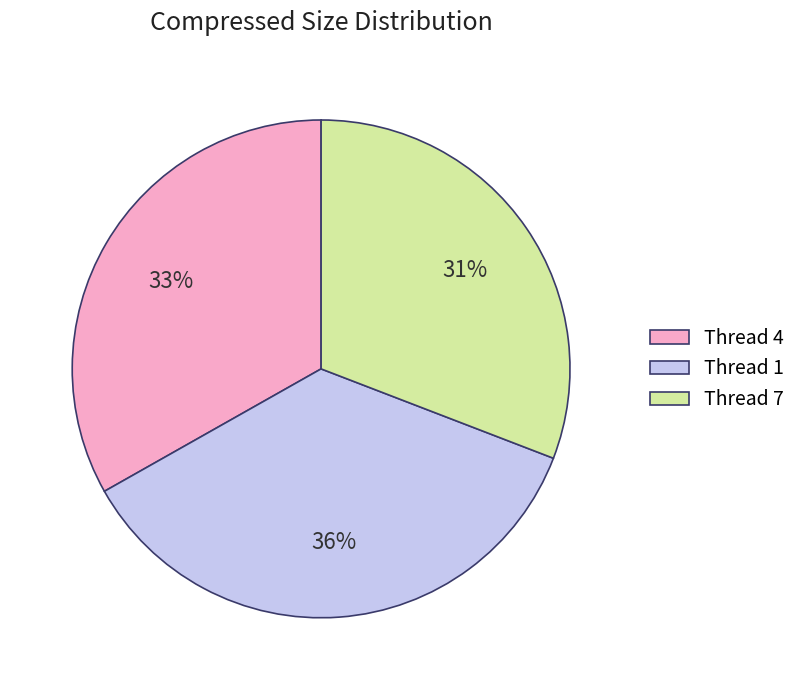

Does Thread 7 account for over 50% of the chart?

No